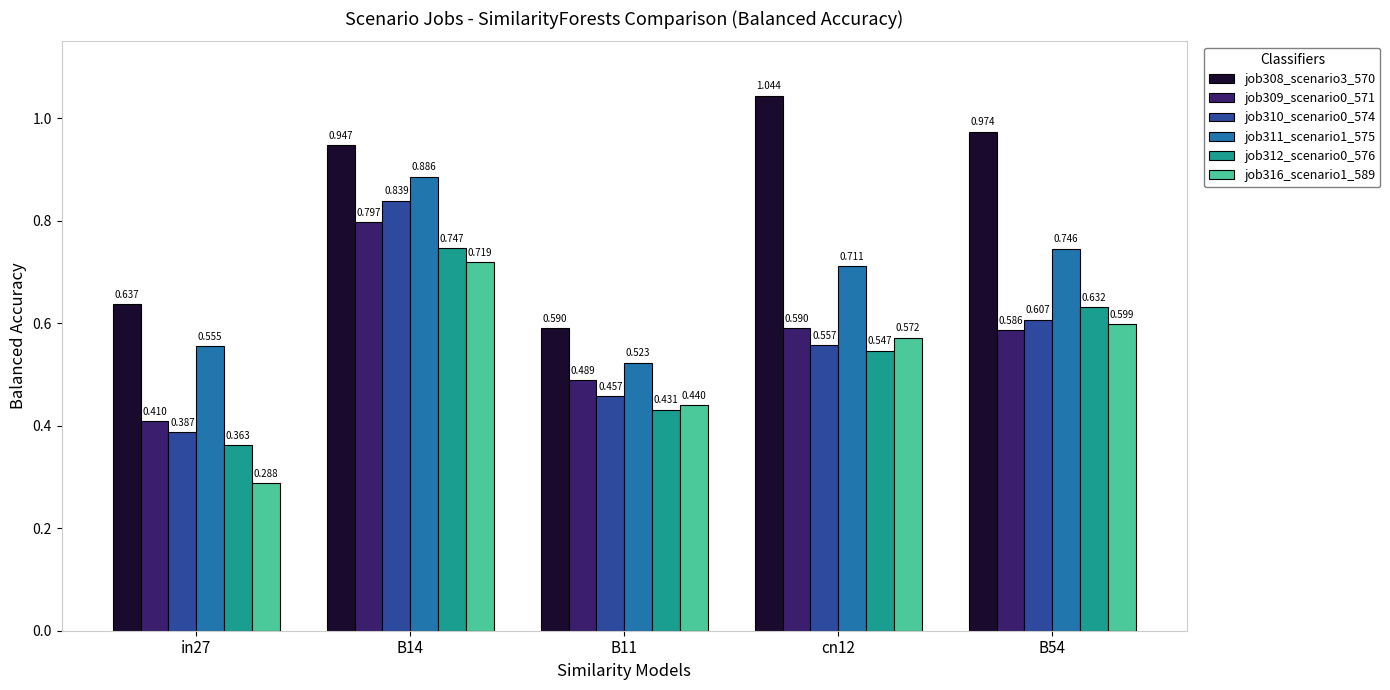

Does the chart contain any negative values?

No